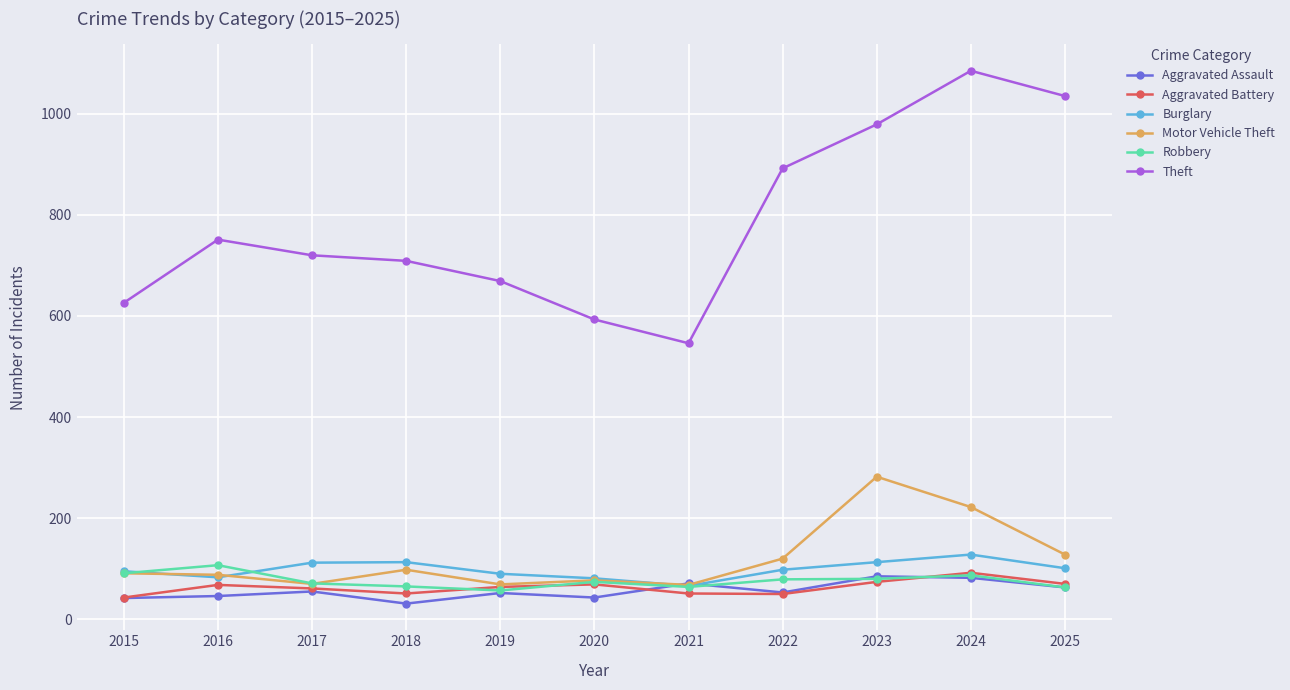

Which series has the largest total across all categories?

Theft